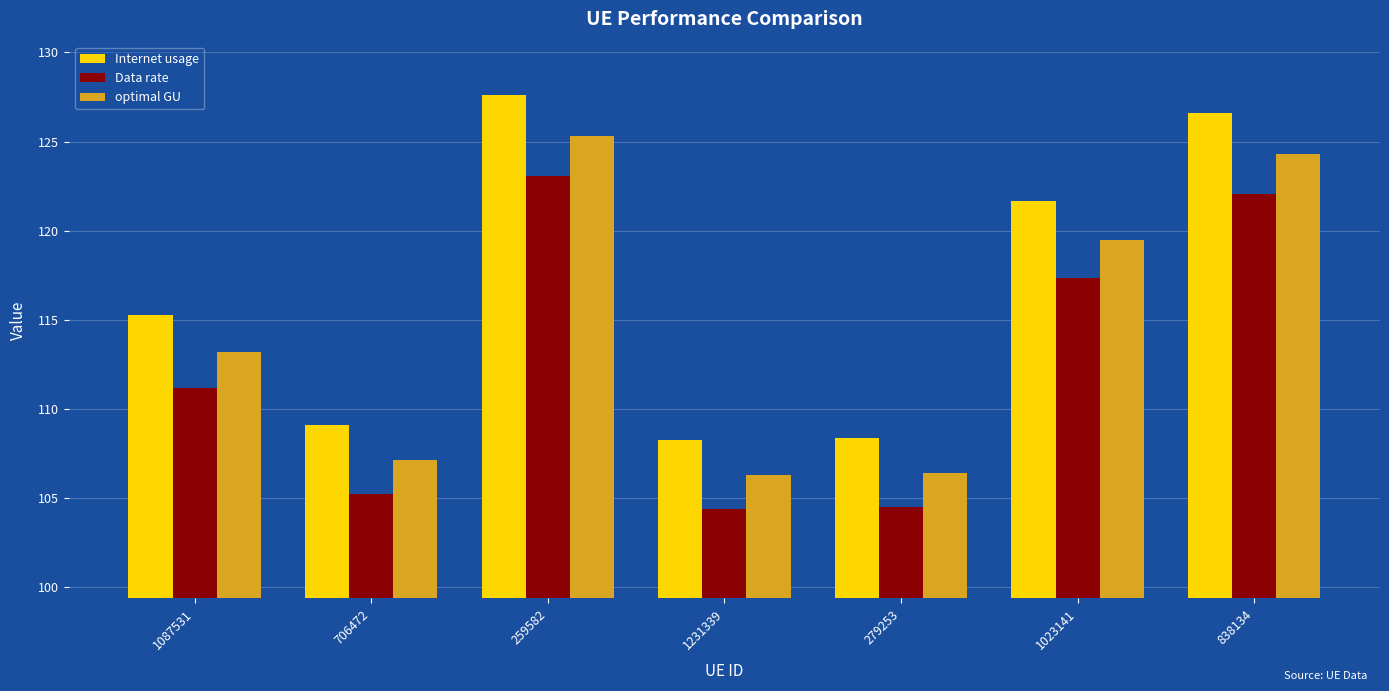

What is the sum of the optimal GU values at 706472 and 1087531?

220.3